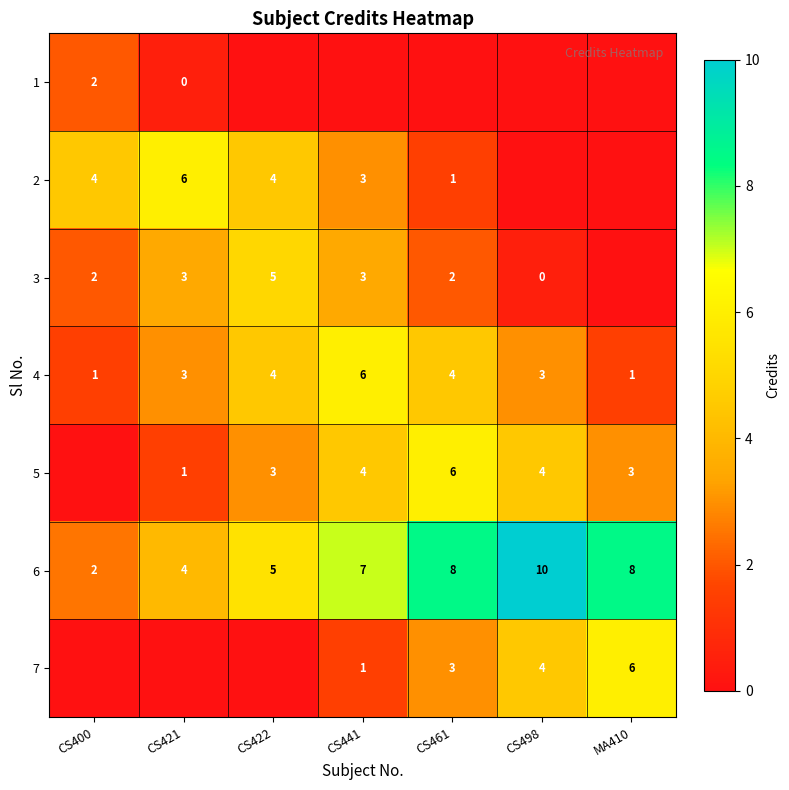

What is the highest value of the 6 series?

10